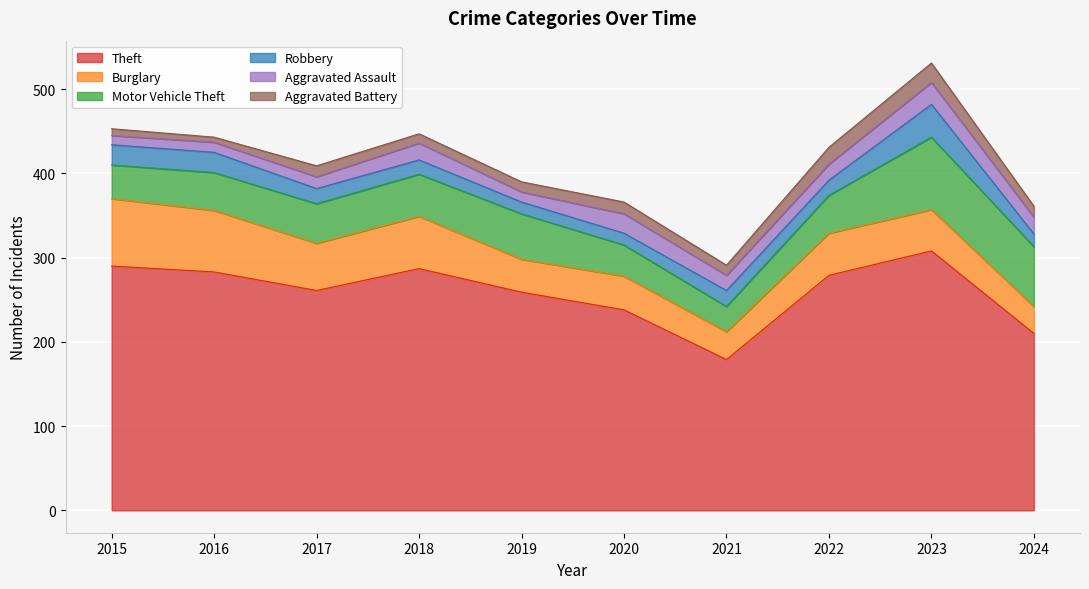

What is the value of the Burglary point at the 4th from the left?

62